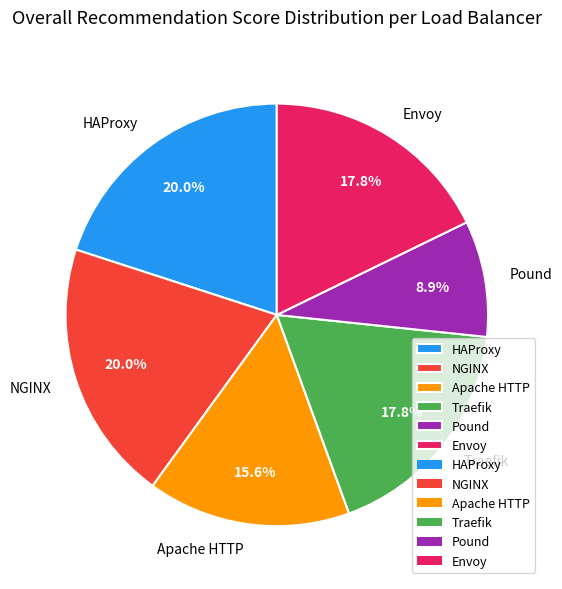

Does HAProxy represent more than half of the total?

No